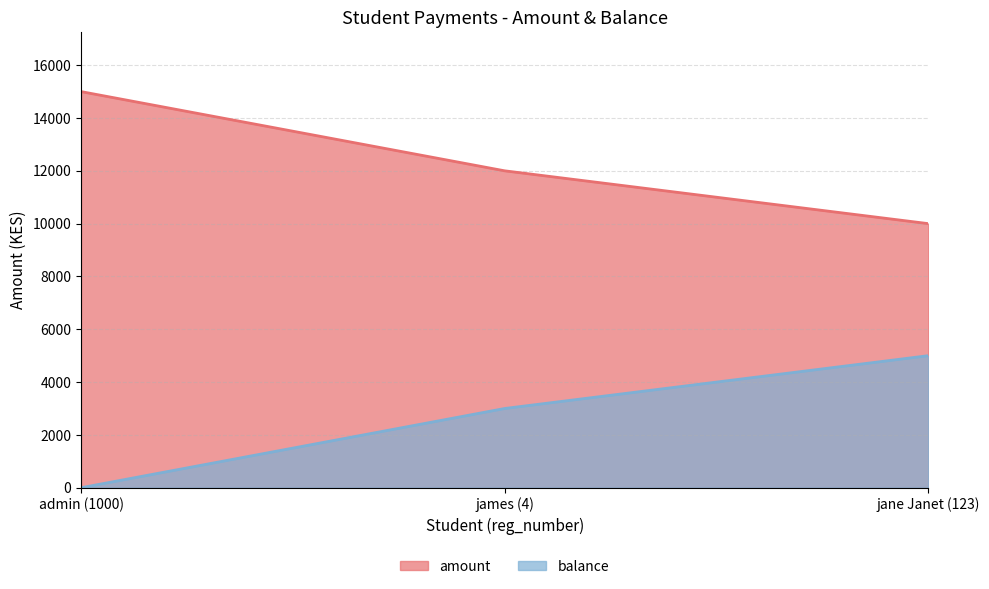

Which series has the largest range (max minus min)?

amount